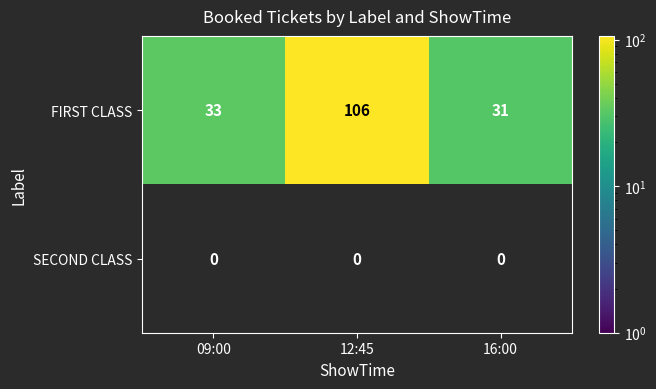

At 12:45, list the series in order from largest to smallest.

FIRST CLASS, SECOND CLASS